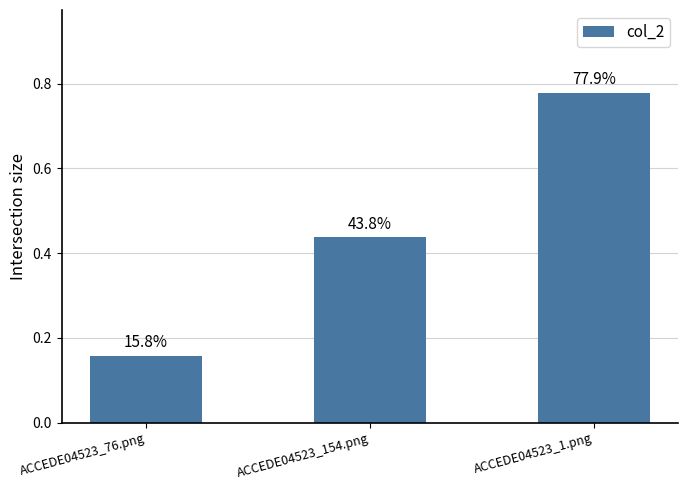

What position from the left is ACCEDE04523_76.png?

1